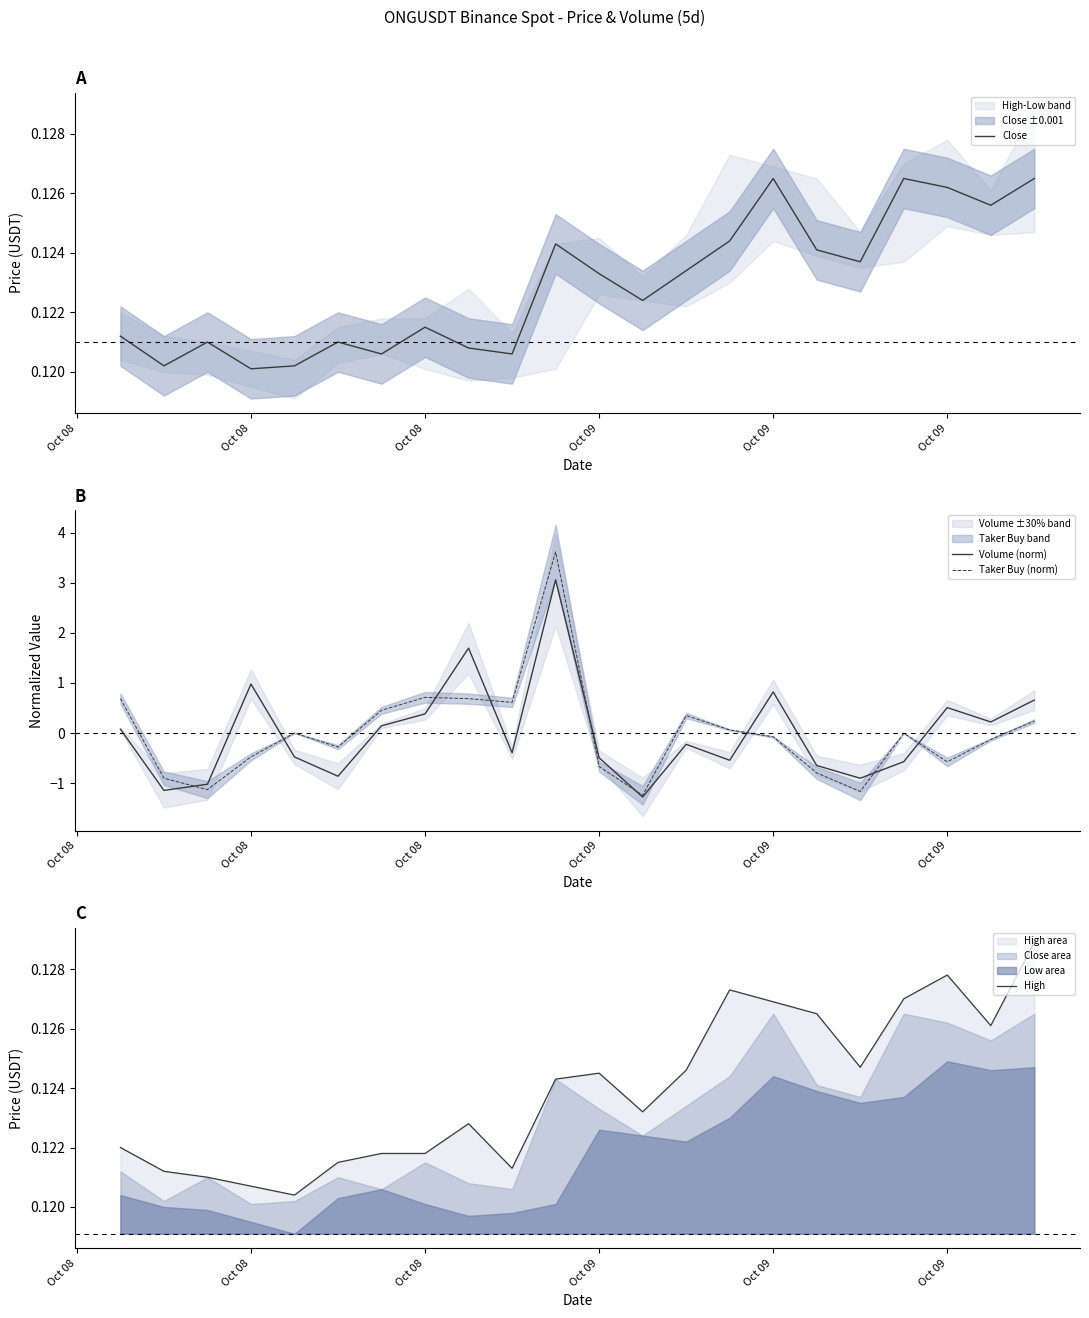

Where do High and Volume (norm) first cross each other?

Oct 08 and Oct 09